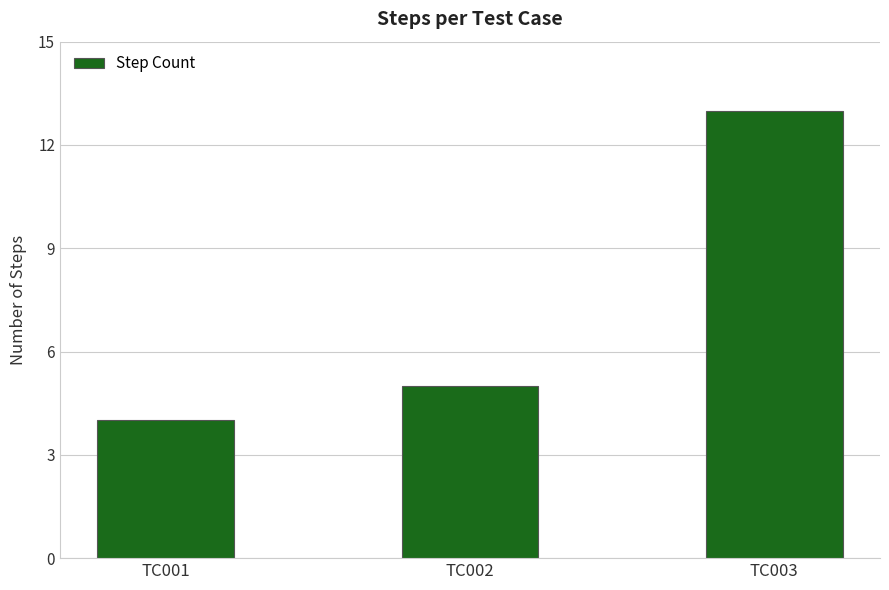

Count the number of data series in this chart.

1